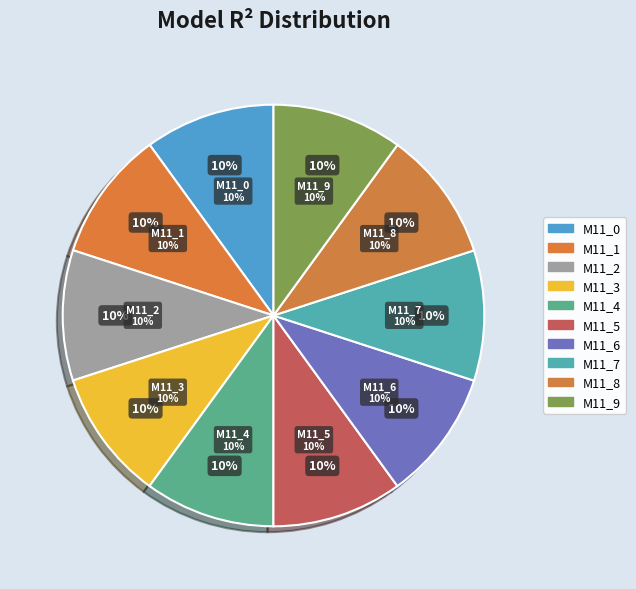

Combined, do model_1_11_6 and model_1_11_7 account for over 50%?

No